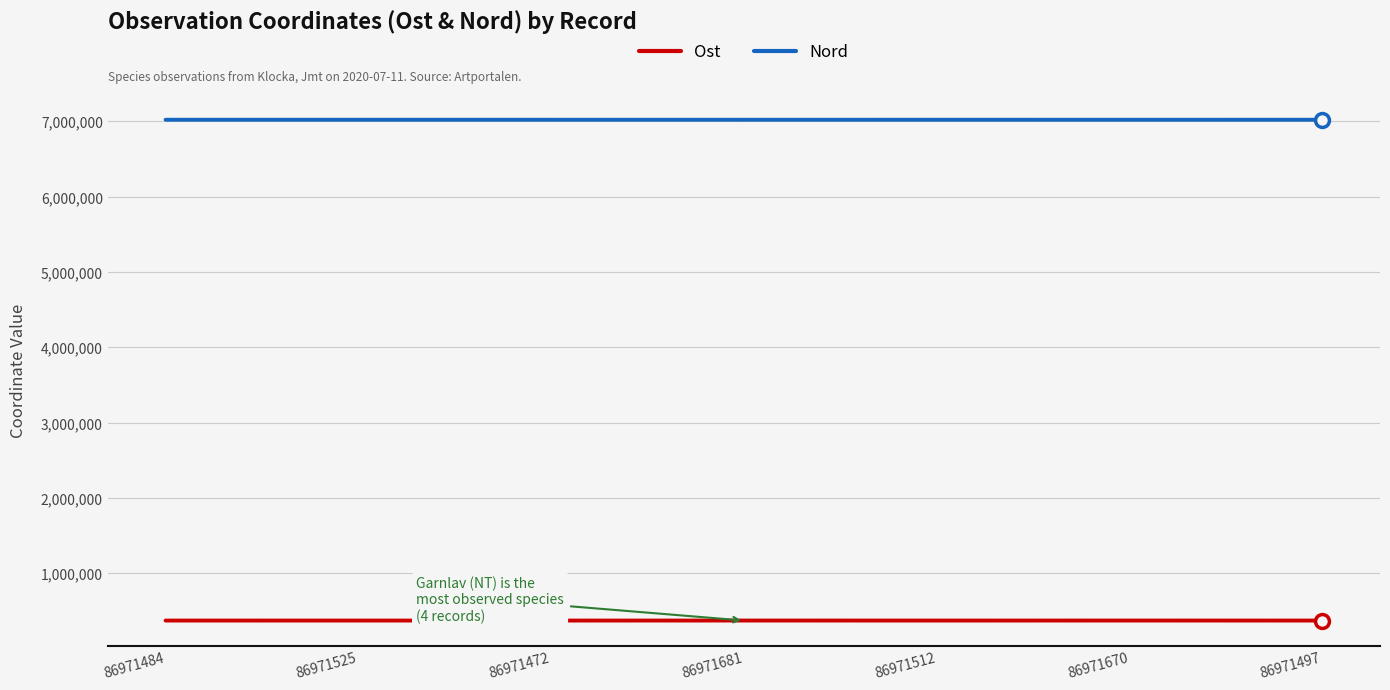

True or false: Nord and Ost intersect in this chart.

False